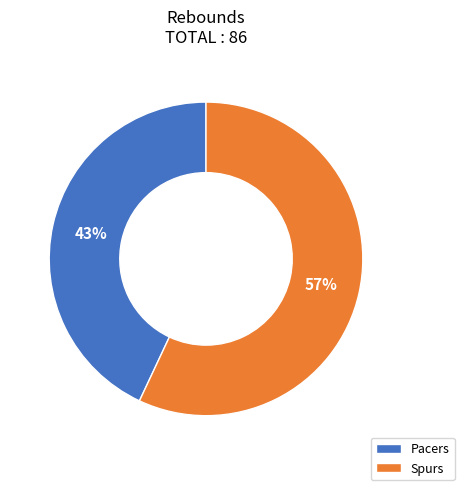

To the nearest percent, what percentage of the pie is Spurs?

57%